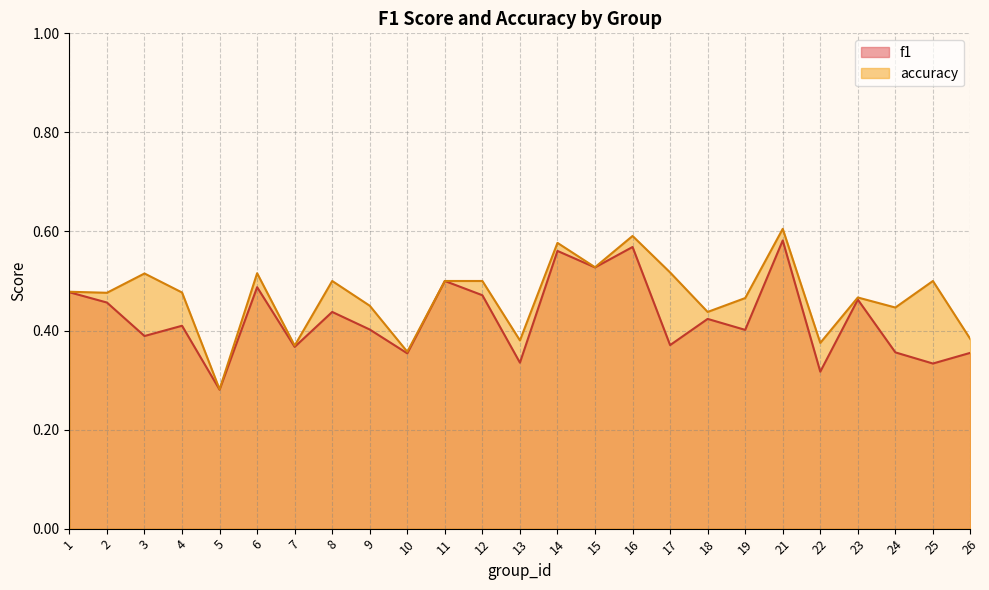

Reading right to left, transcribe all the data shown in this chart.

f1: 0.4	0.3	0.4	0.5	0.3	0.6	0.4	0.4	0.4	0.6	0.5	0.6	0.3	0.5	0.5	0.4	0.4	0.4	0.4	0.5	0.3	0.4	0.4	0.5	0.5
accuracy: 0.4	0.5	0.4	0.5	0.4	0.6	0.5	0.4	0.5	0.6	0.5	0.6	0.4	0.5	0.5	0.4	0.5	0.5	0.4	0.5	0.3	0.5	0.5	0.5	0.5